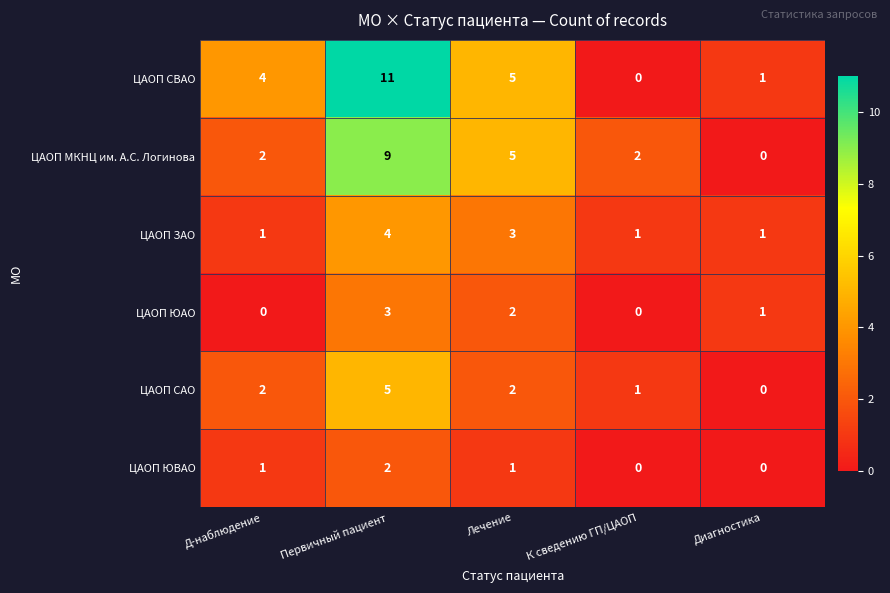

Reading right to left, transcribe all the data shown in this chart.

ЦАОП СВАО: 1	0	5	11	4
ЦАОП МКНЦ им. А.С. Логинова: 0	2	5	9	2
ЦАОП ЗАО: 1	1	3	4	1
ЦАОП ЮАО: 1	0	2	3	0
ЦАОП САО: 0	1	2	5	2
ЦАОП ЮВАО: 0	0	1	2	1